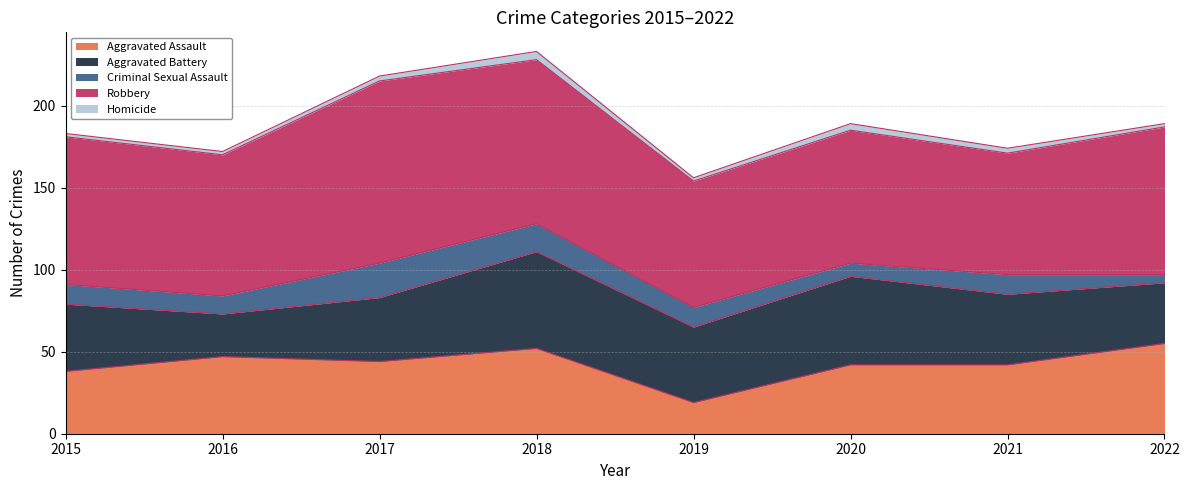

What is the spread (max minus min) of values at 2019?

75